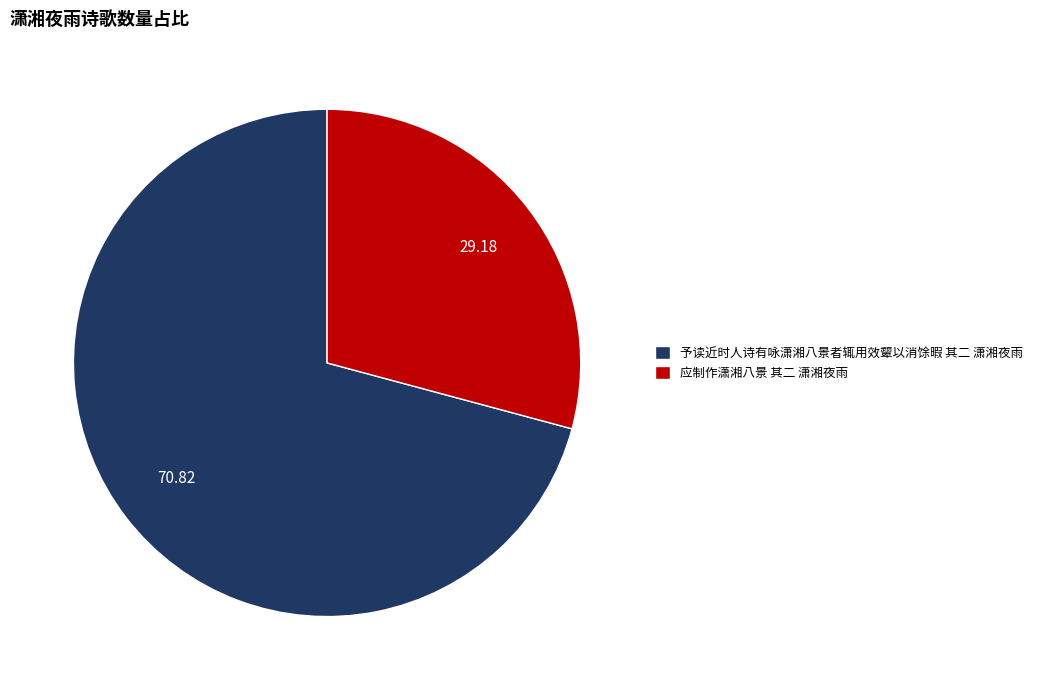

What is the largest slice in the pie chart?

予读近时人诗有咏潇湘八景者辄用效颦以消馀暇 其二 潇湘夜雨